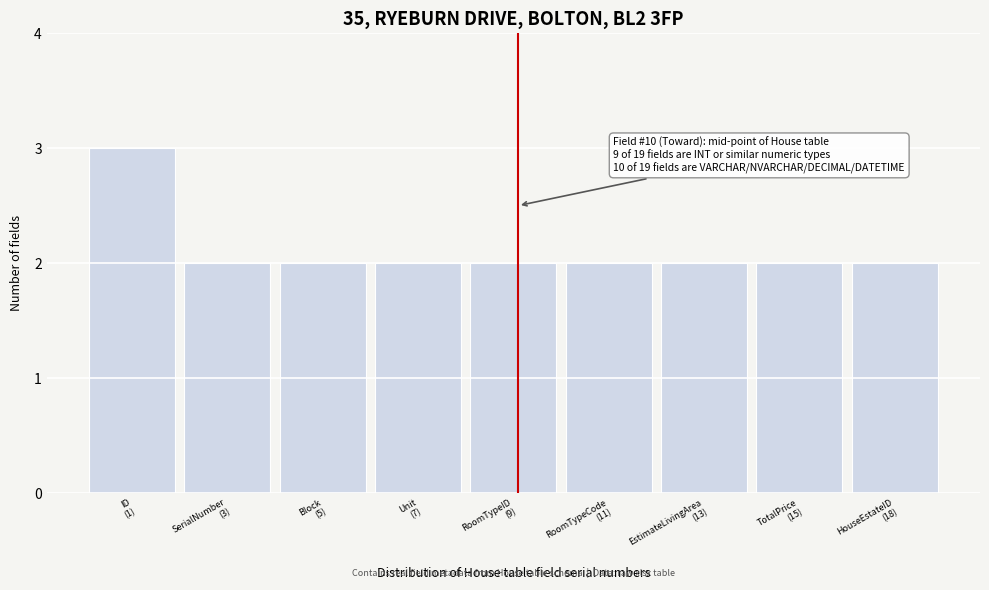

Reading left to right, extract all data points from this chart.

3	2	2	2	2	2	2	2	2